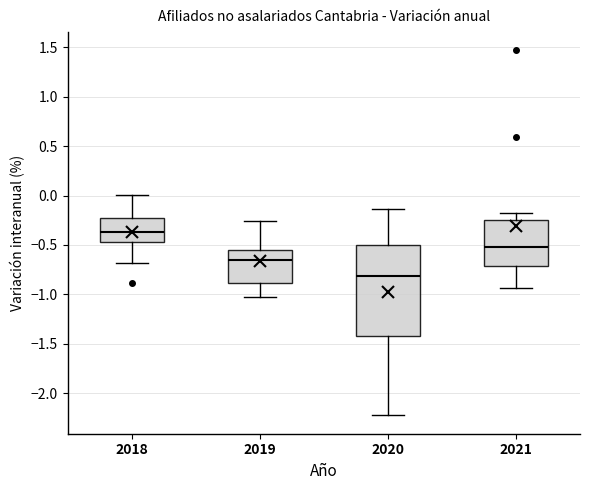

Comparing the boxes themselves (not the whiskers), which one is the tallest?

2020